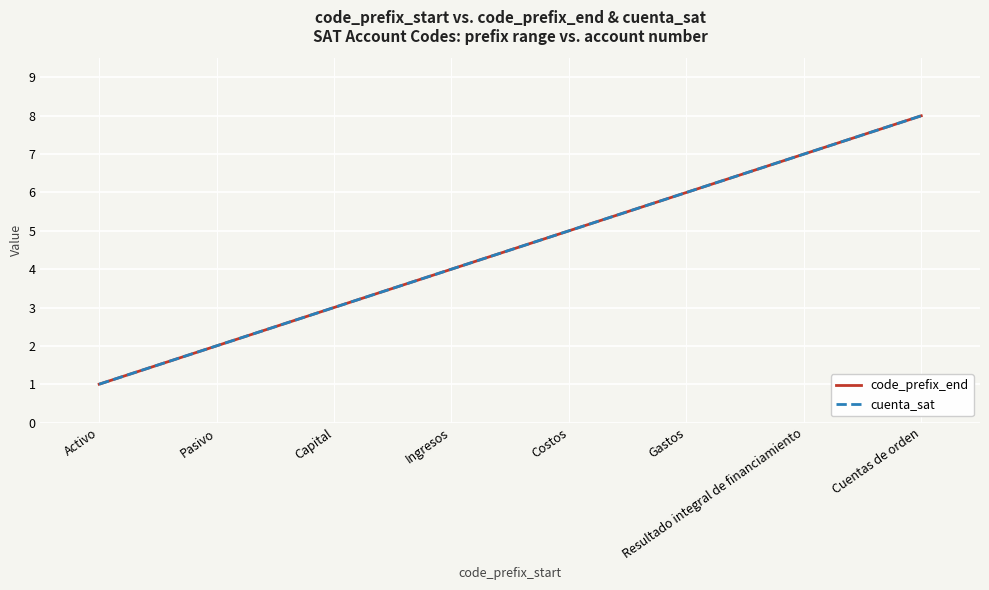

Does the chart have visible grid lines?

Yes